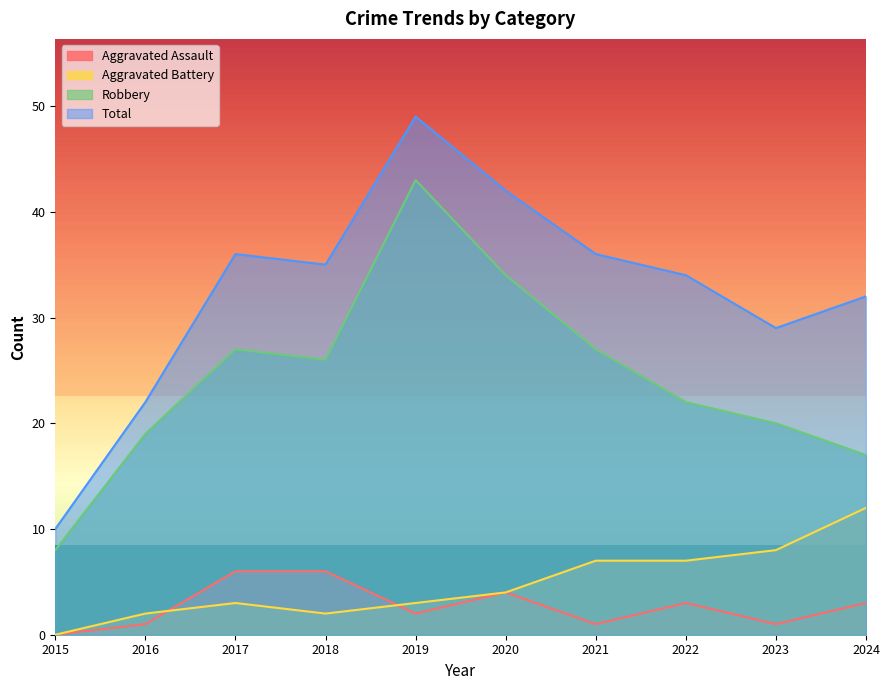

How many lines are shown in the chart?

4